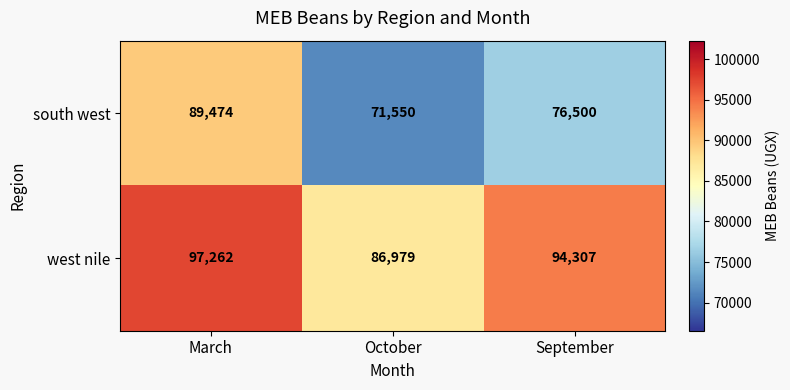

List the series in order of their peak value, highest first.

west nile, south west